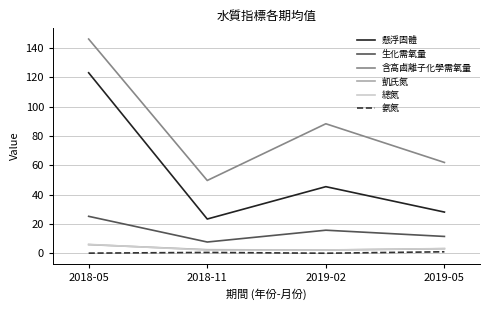

How many interior local peaks does the 懸浮固體 series have?

1